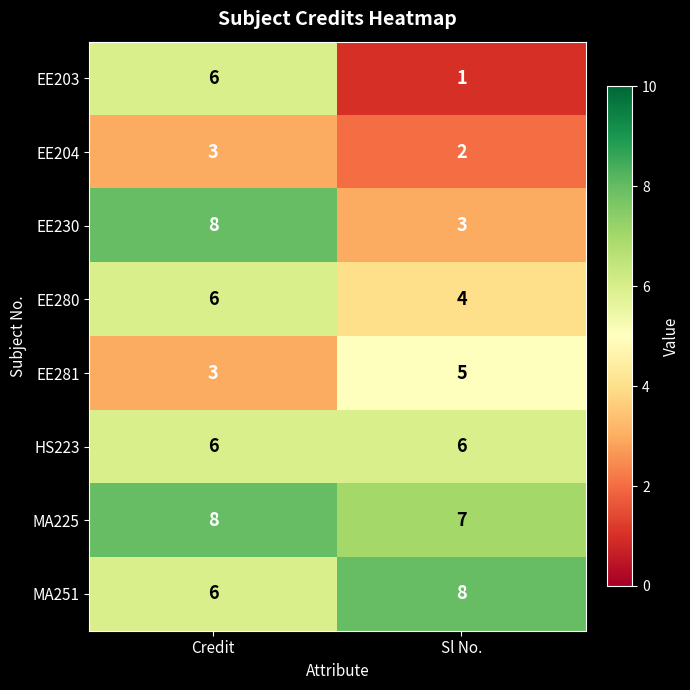

Rank the categories by EE281 value from highest to lowest.

Sl No., Credit